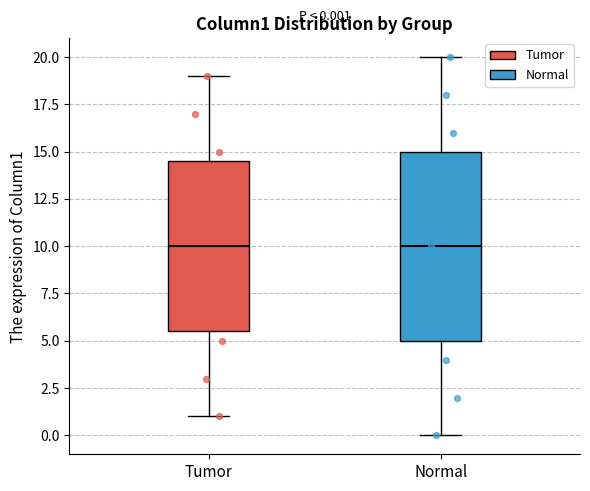

Which box is the tallest, from its lower edge to its upper edge?

Normal